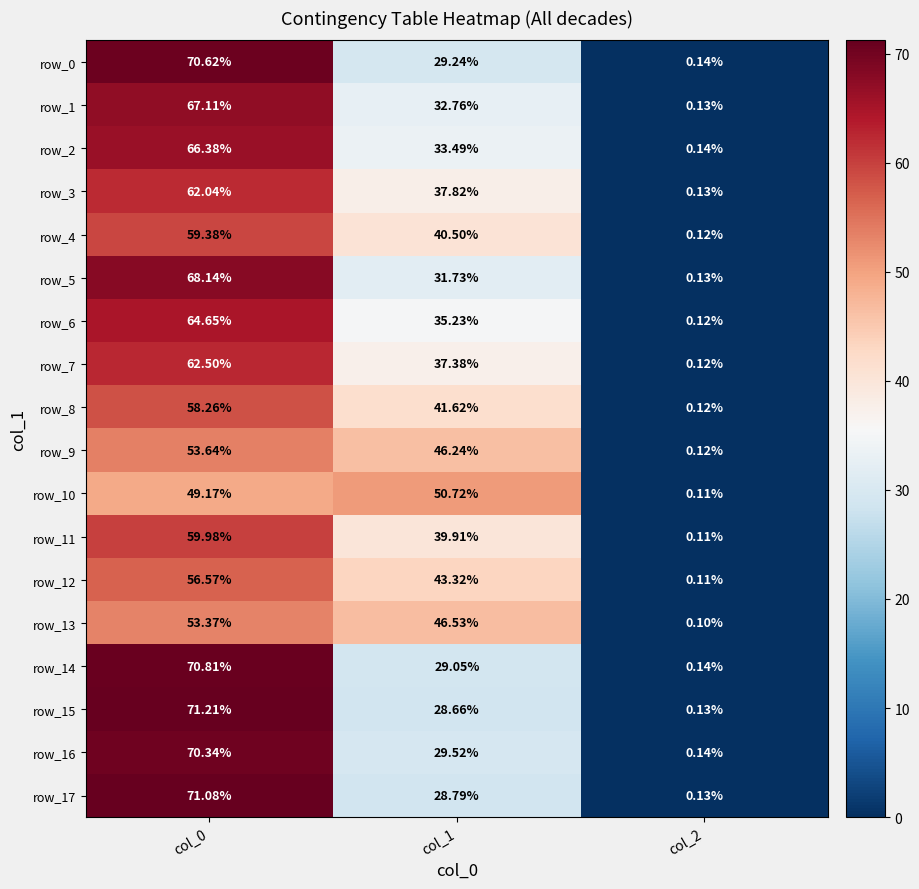

What is the minimum value shown in the chart?

0.1